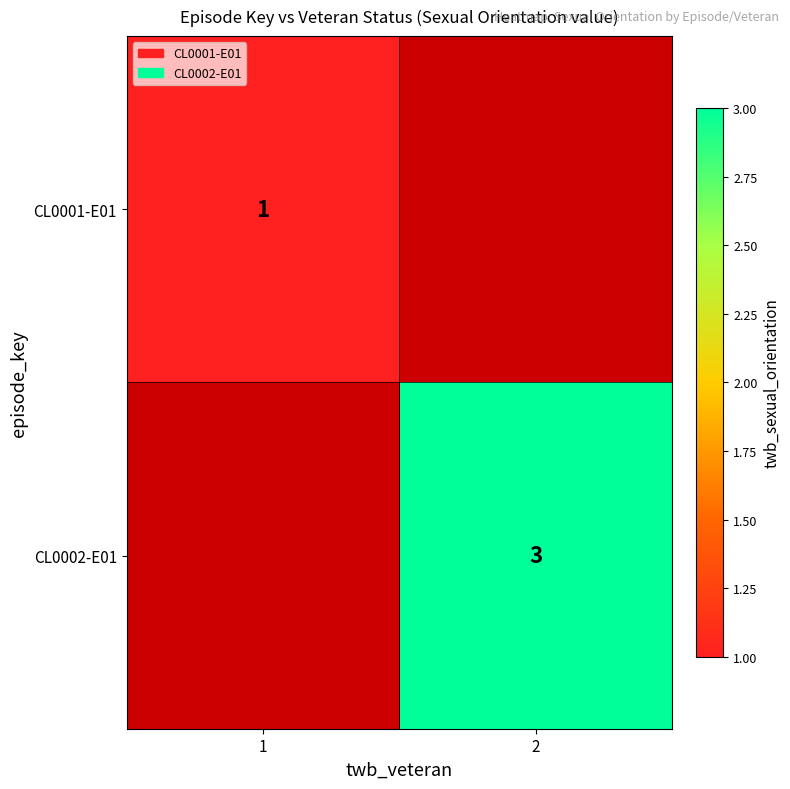

Which label corresponds to the largest value in the chart?

2